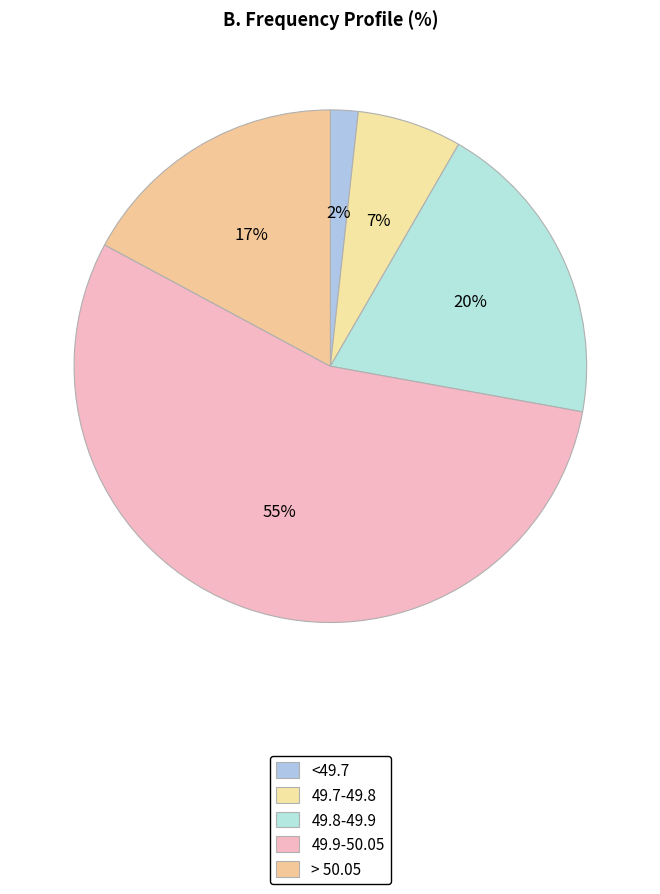

How many segments does this pie chart have?

5